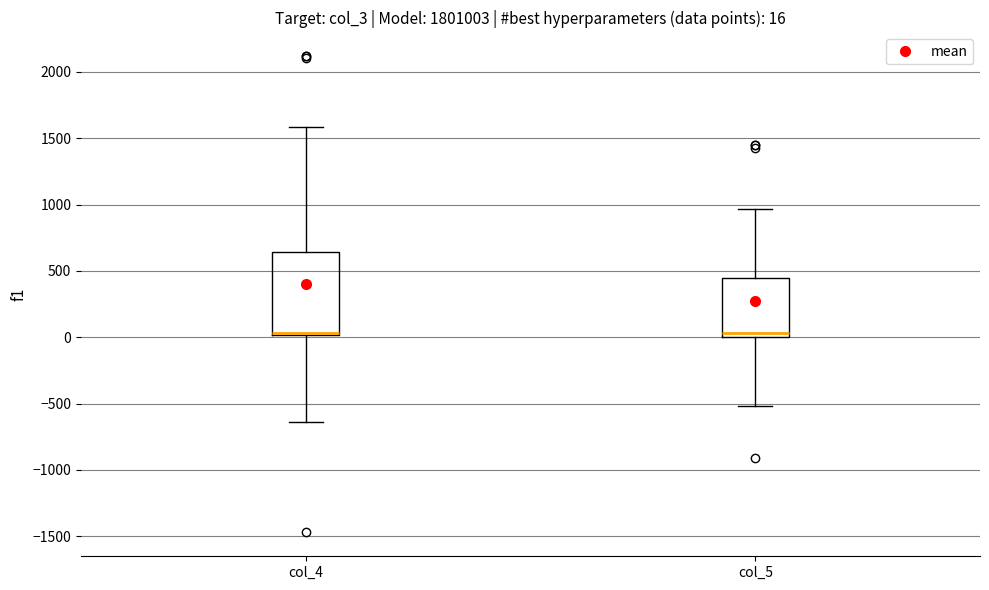

Which box is the tallest, from its lower edge to its upper edge?

col_4